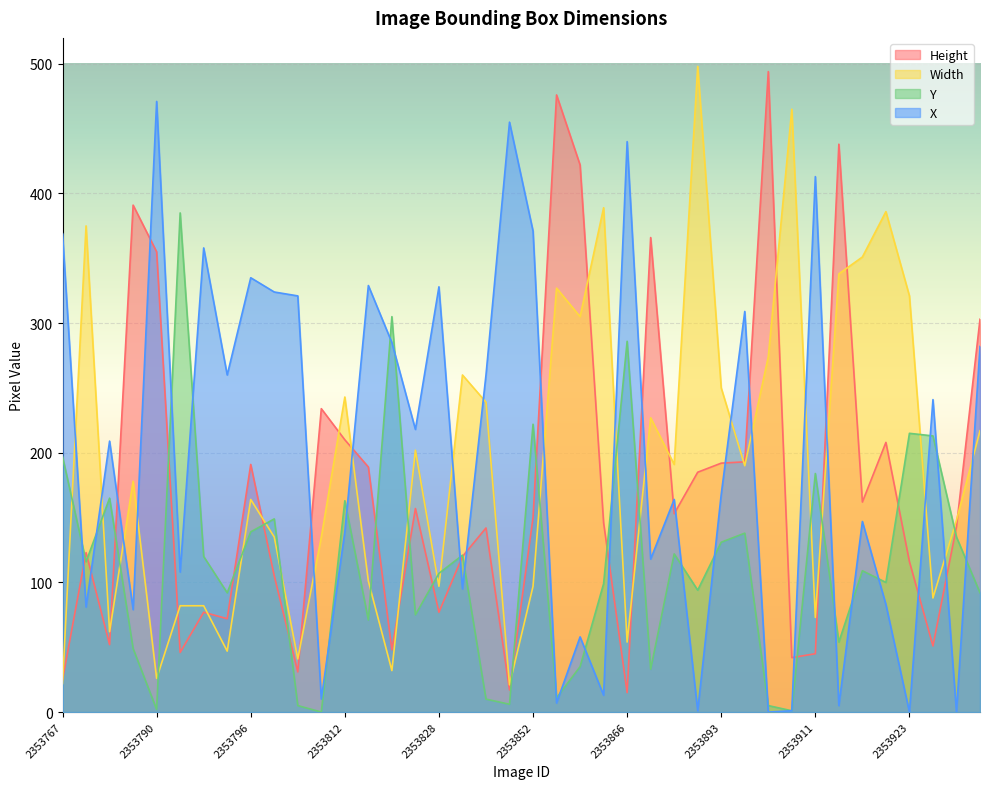

At which category does Height reach its first local valley?

2353773